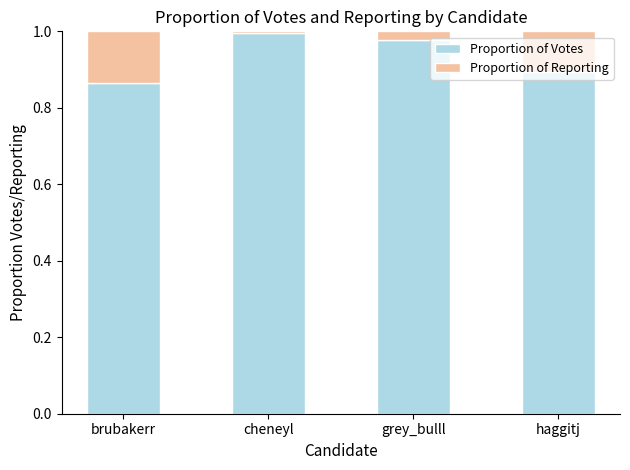

Which category has the lowest value in the Proportion of Votes series?

brubakerr